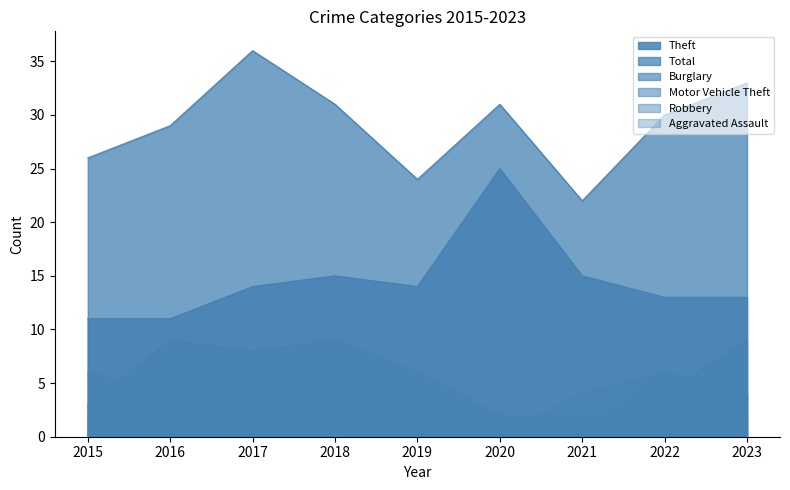

True or false: Theft and Burglary cross at least once.

False